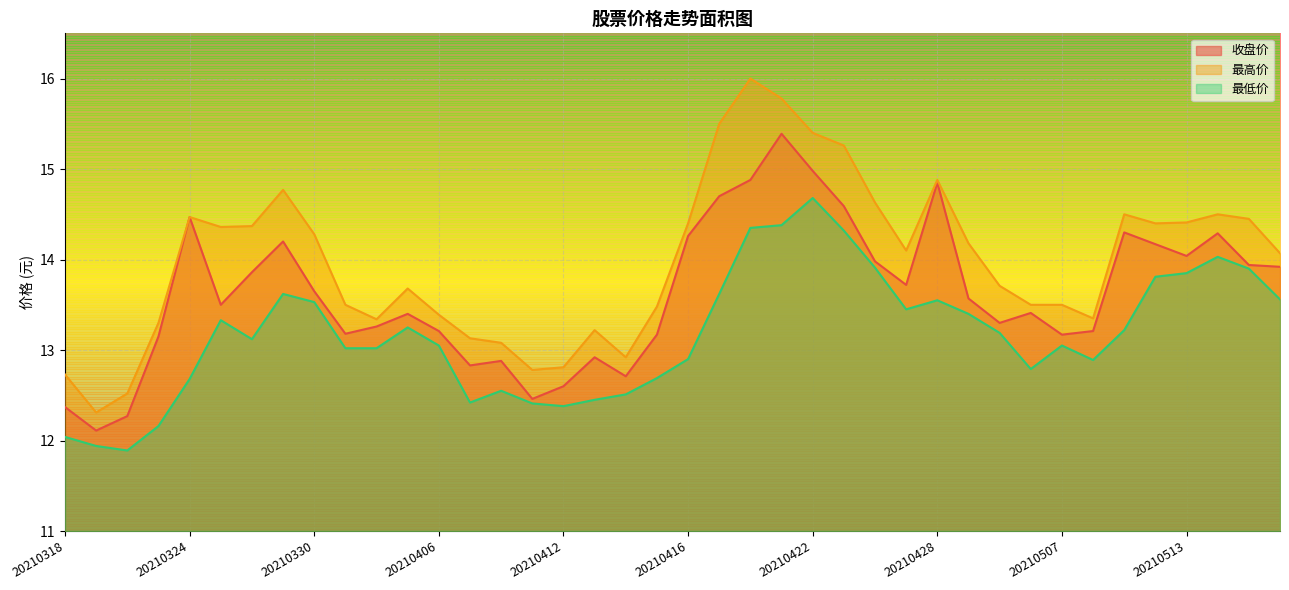

True or false: 收盘价 and 最高价 intersect in this chart.

False